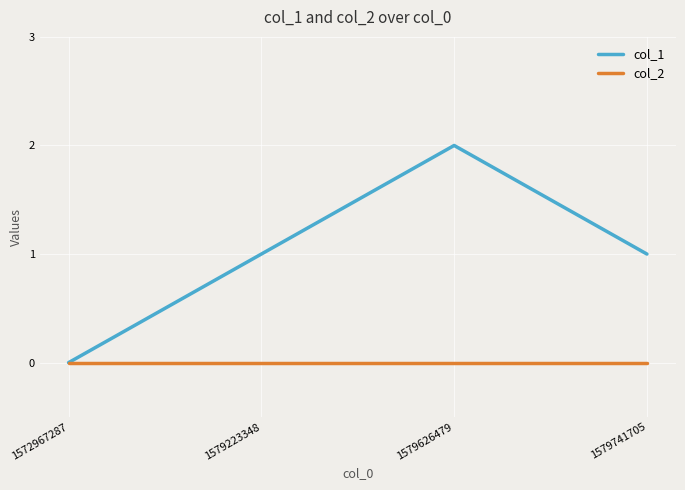

Does the chart have visible grid lines?

Yes